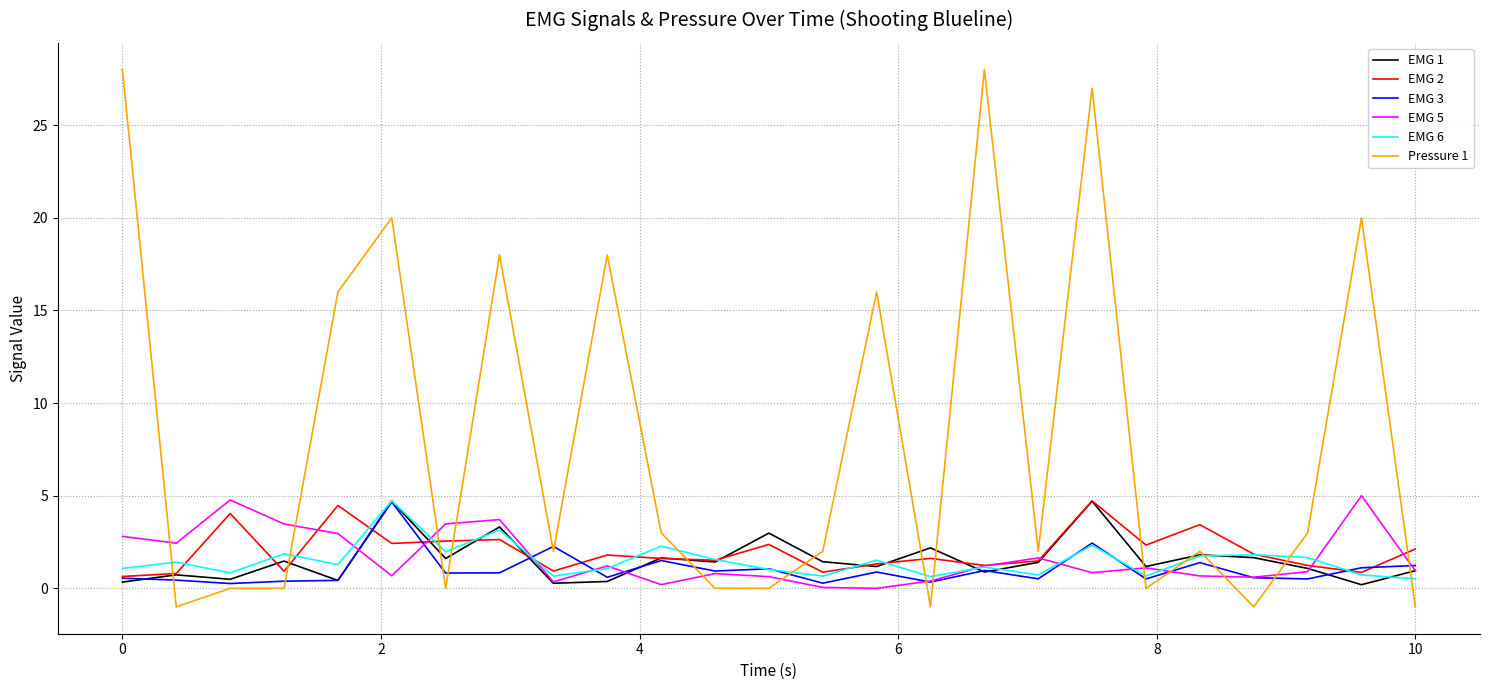

Which series has the largest total across all categories?

Pressure 1